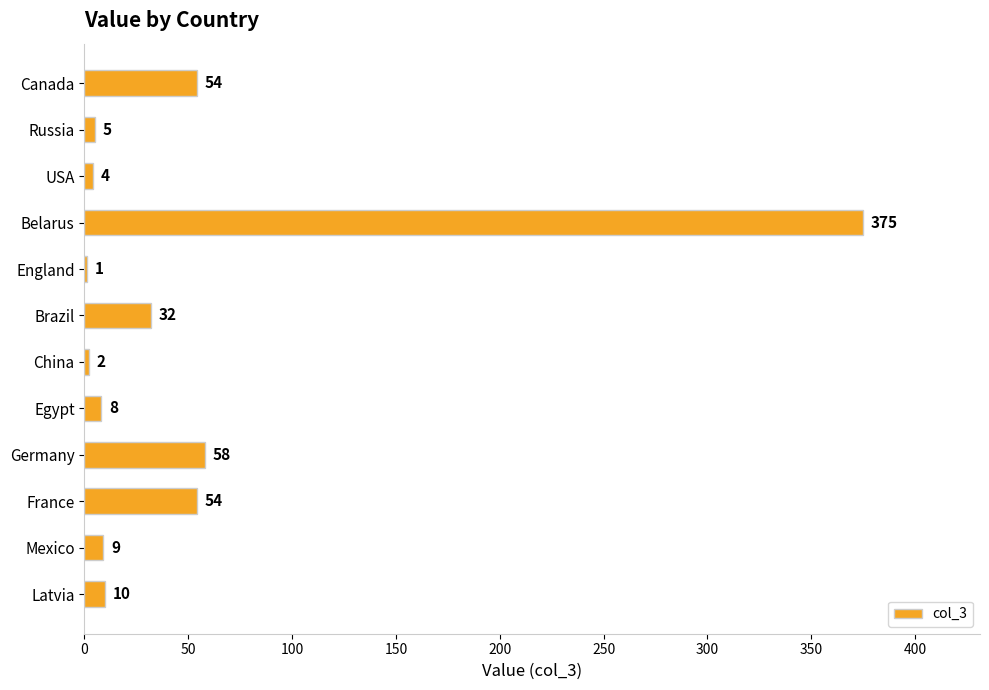

Reading bottom to top, transcribe all the data shown in this chart.

Latvia=10	Mexico=9	France=54	Germany=58	Egypt=8	China=2	Brazil=32	England=1	Belarus=375	USA=4	Russia=5	Canada=54